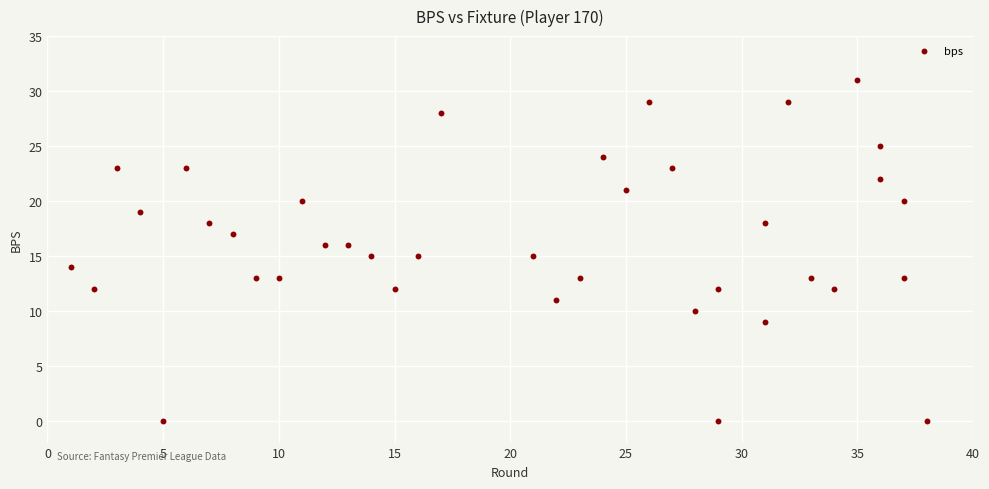

What is the range of X values (max minus min)?

37